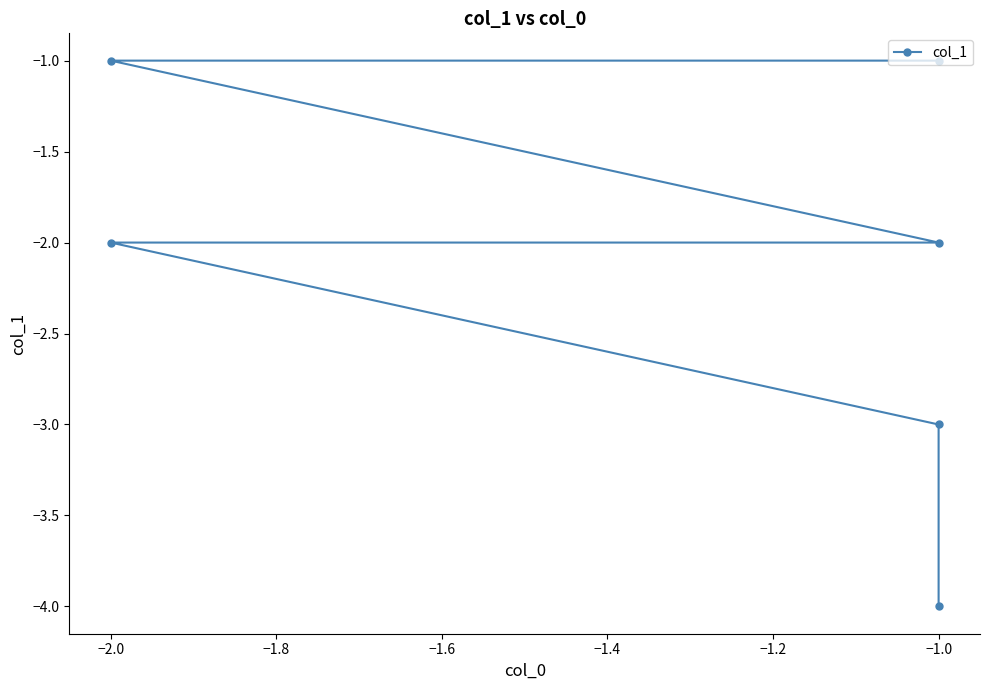

Reading right to left, transcribe all the data shown in this chart.

-1	-1	-2	-2	-3	-4